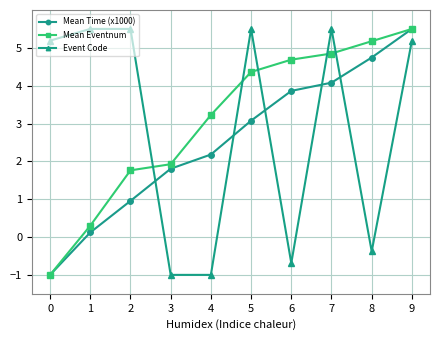

What is the highest value of the Mean Eventnum series?

5.5